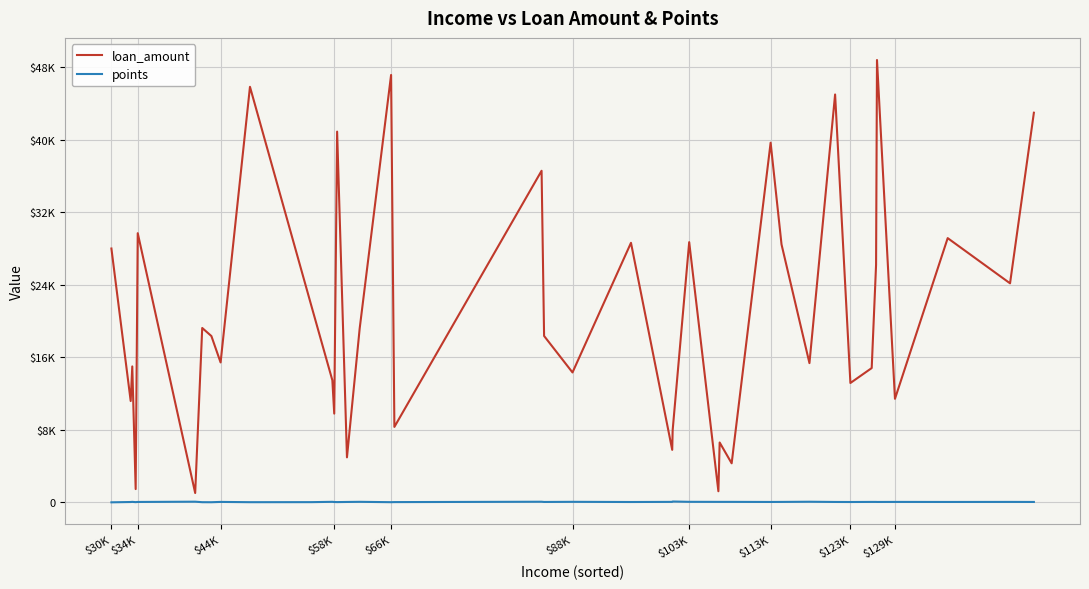

True or false: points and loan_amount cross at least once.

False